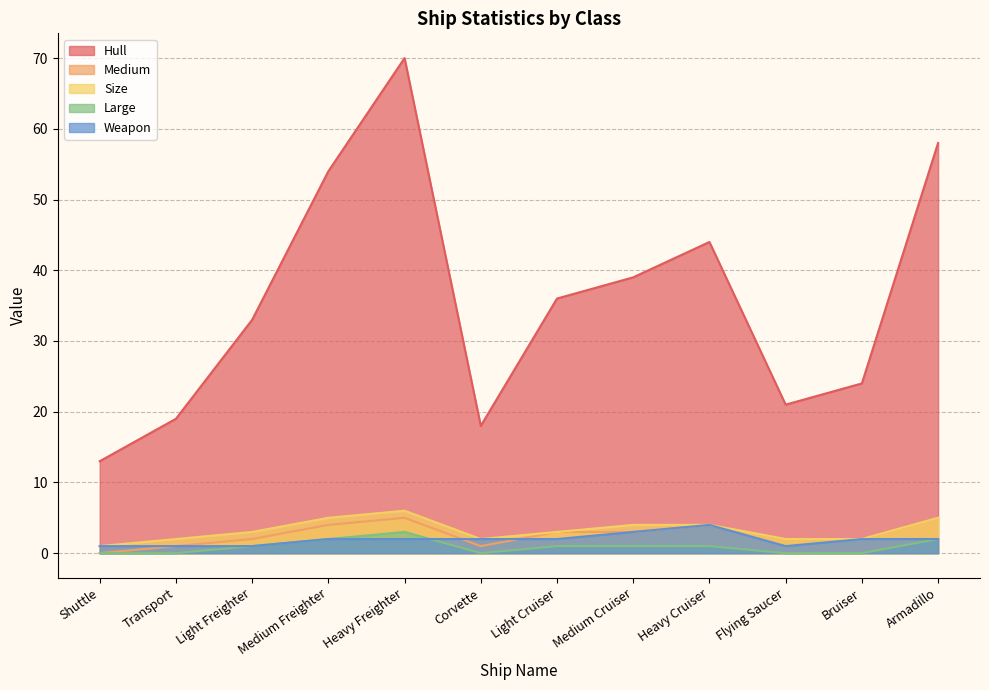

True or false: Hull and Medium intersect in this chart.

False